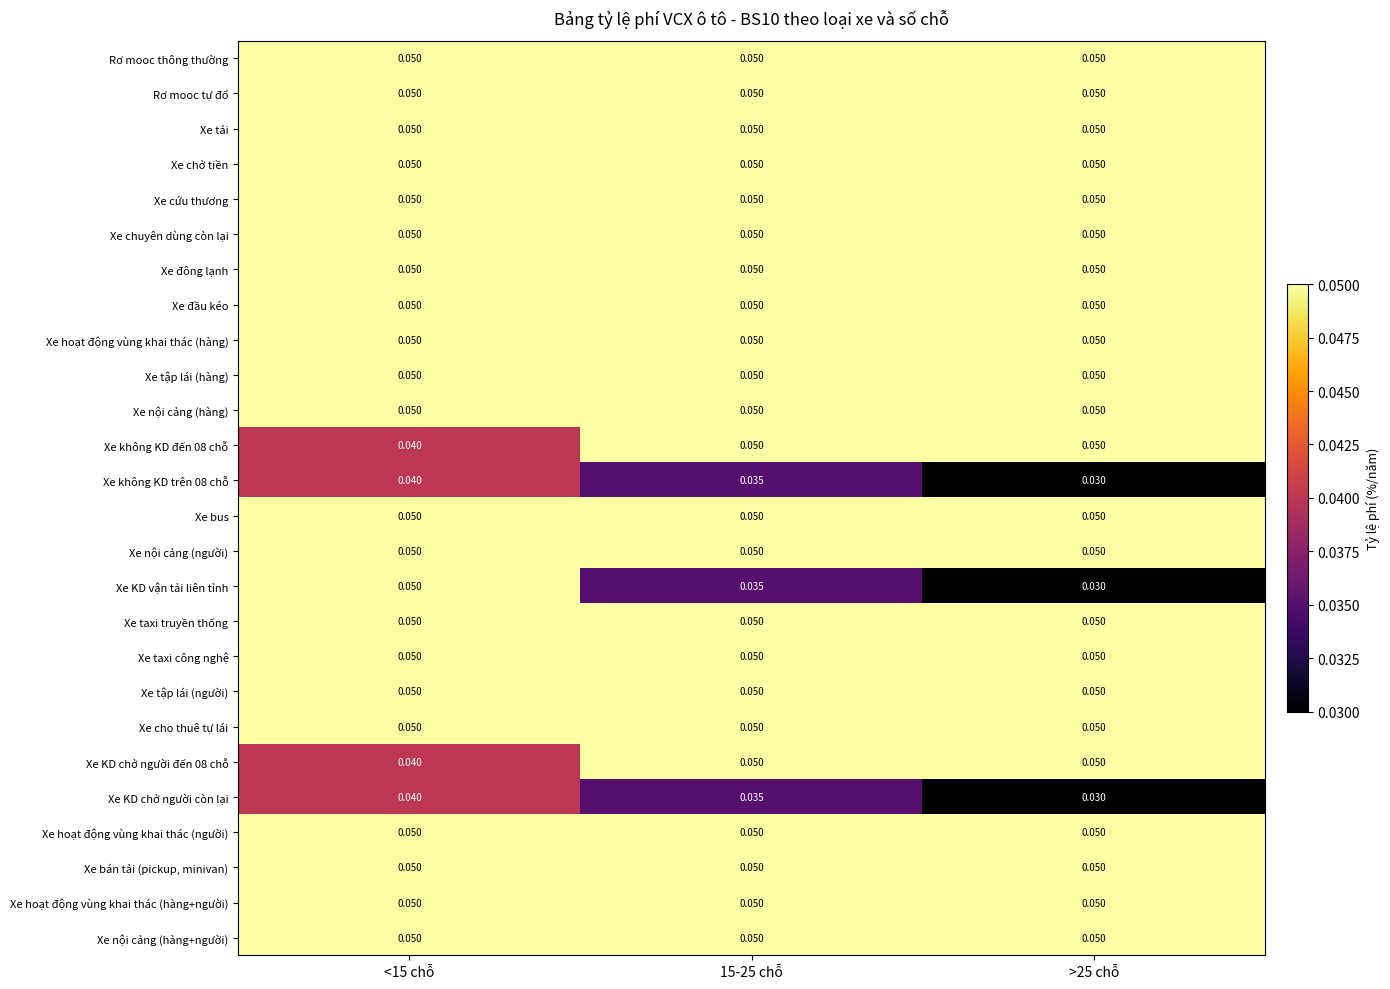

Which series changed the most between <15 chỗ and >25 chỗ?

Xe KD vận tải liên tỉnh